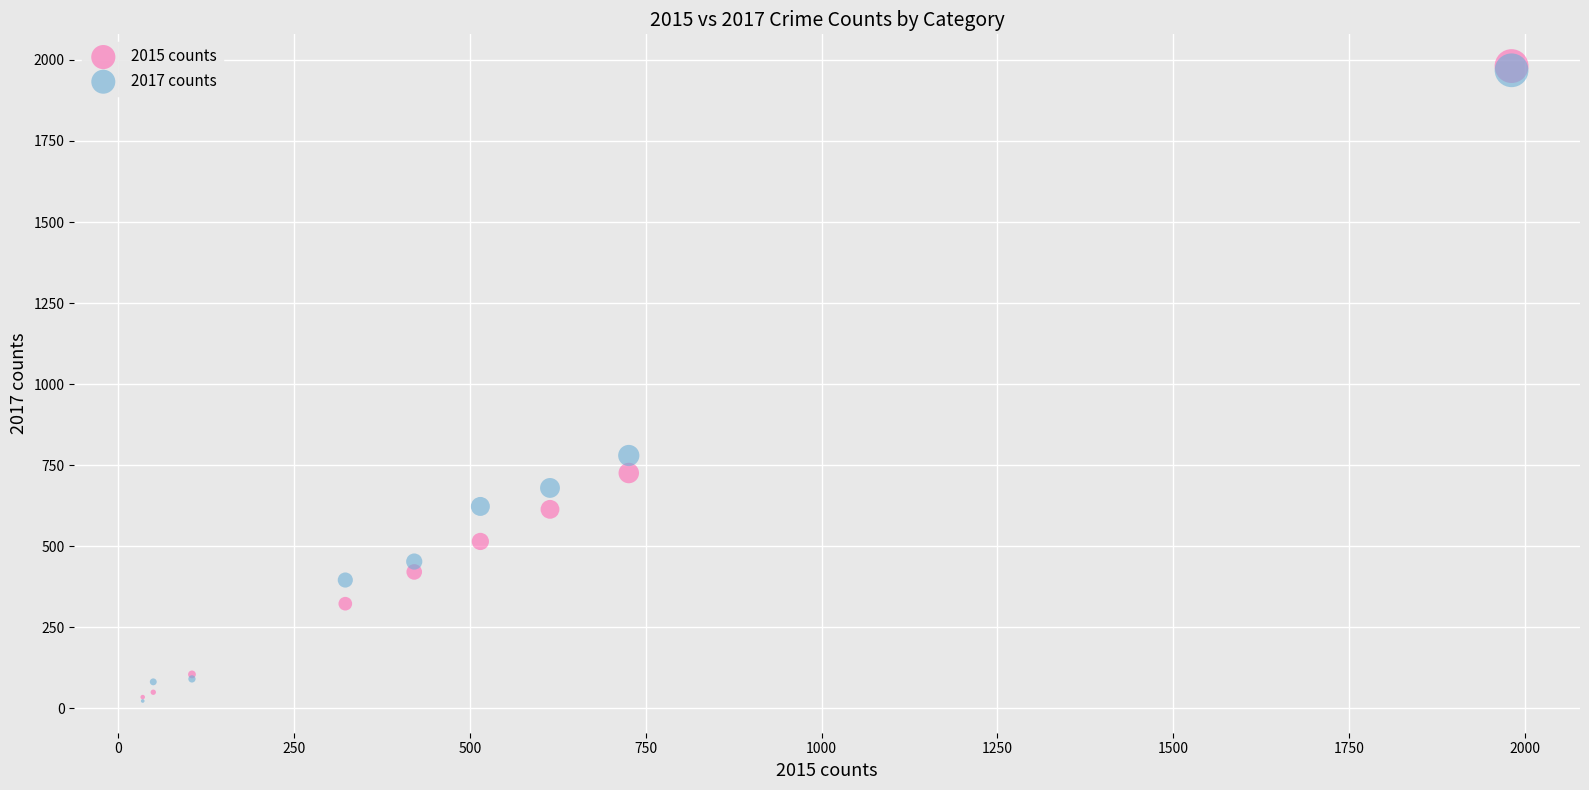

What are all the series names shown in the legend?

2015 counts, 2017 counts